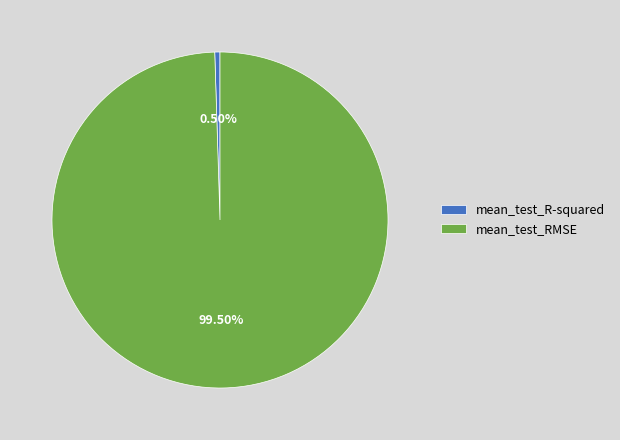

What is the largest slice in the pie chart?

mean_test_RMSE